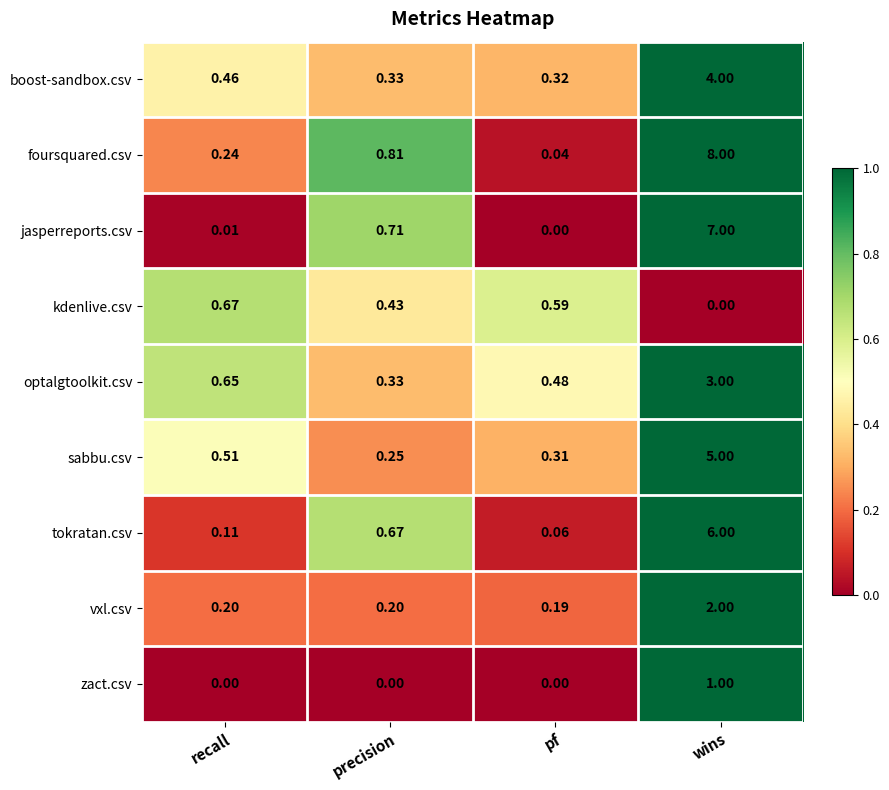

Where is optalgtoolkit.csv nearest to the value 1?

recall